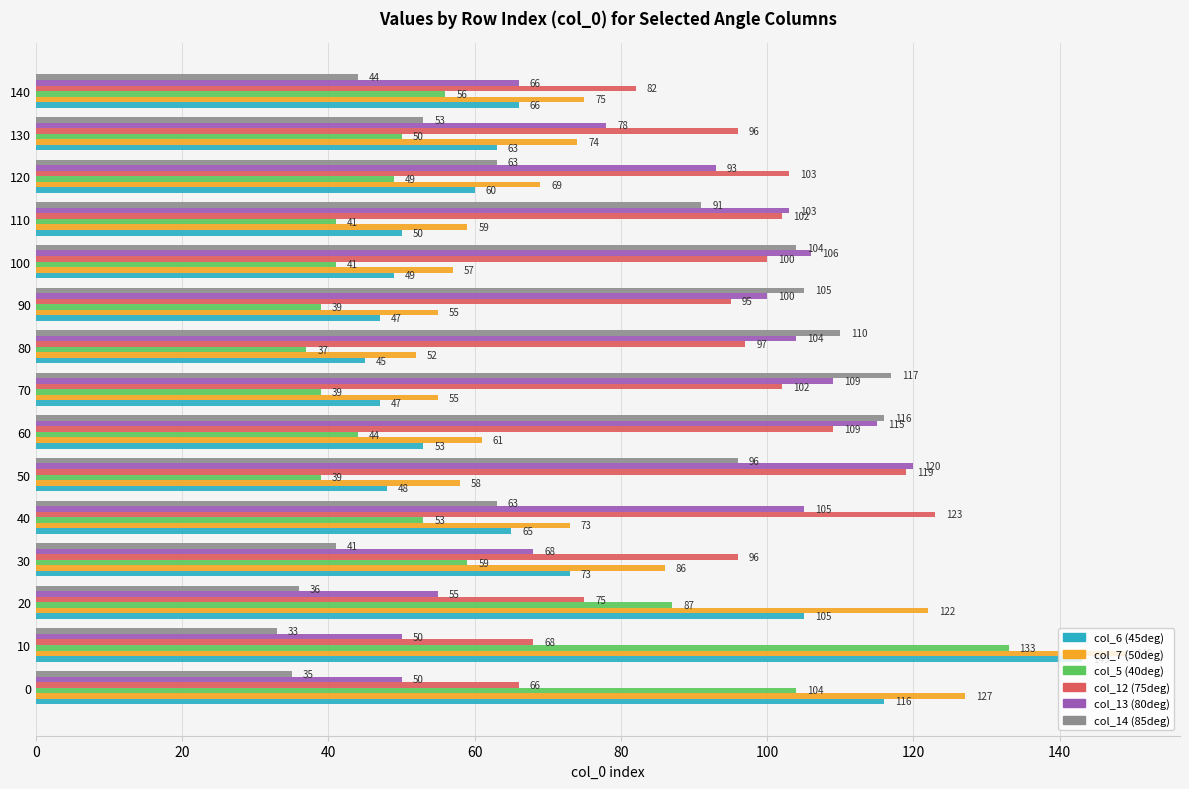

Where is col_12 (75deg) nearest to the value 94?

90